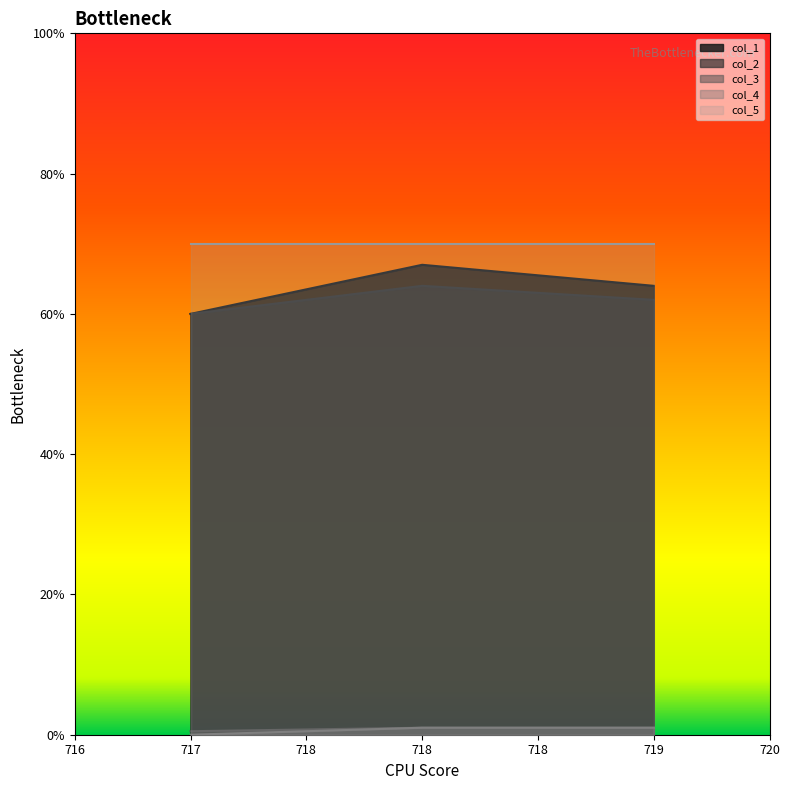

True or false: col_3 has a value of 0.6 at 718.0.

False